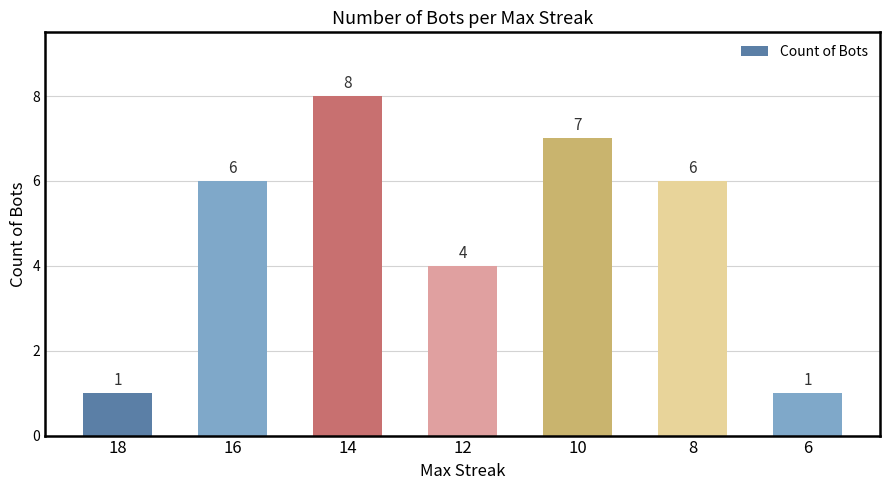

Reading right to left, what are all the values shown in this chart?

1	6	7	4	8	6	1